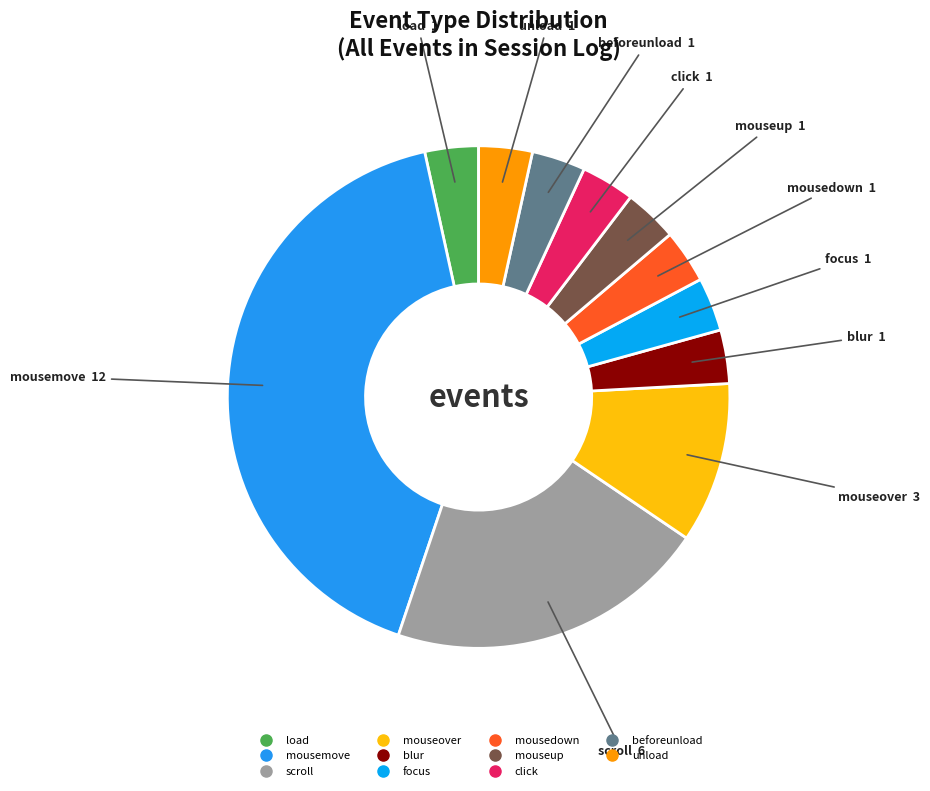

Count the number of slices in the pie.

11